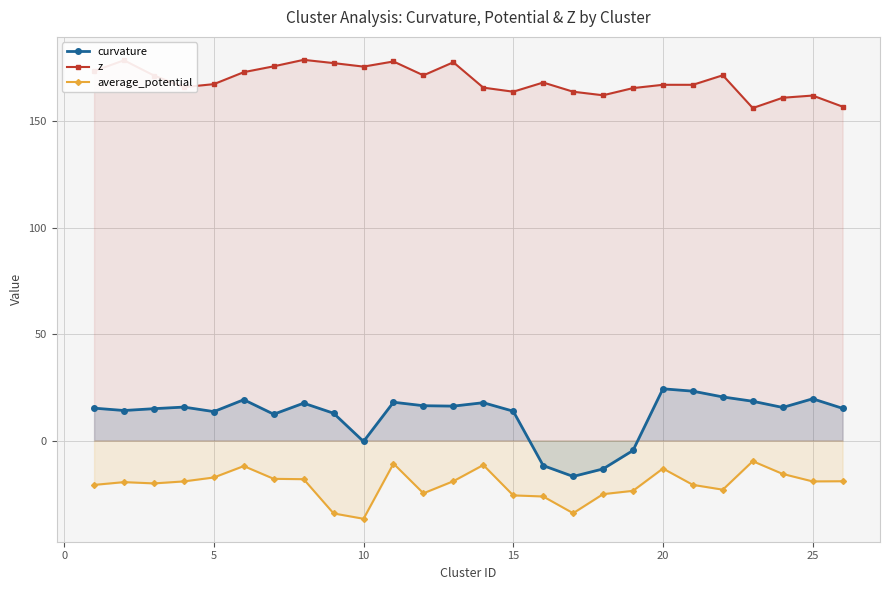

What are all the series names shown in the legend?

curvature, z, average_potential